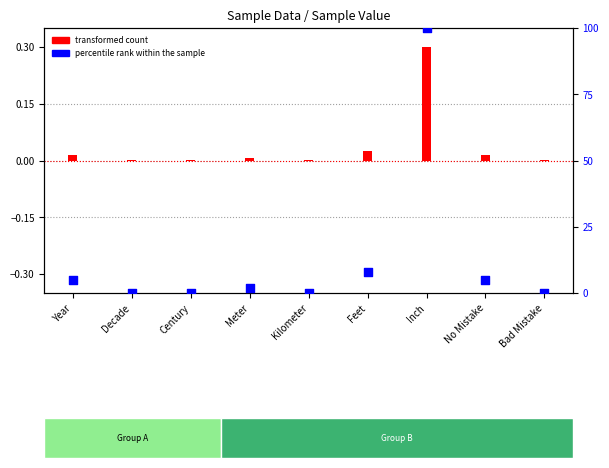

Which has a higher value, Inch or Feet?

Inch